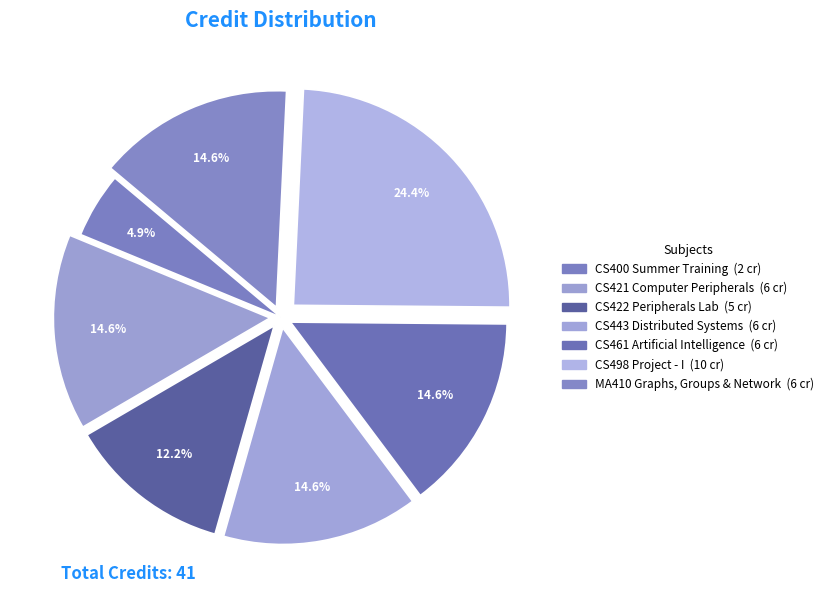

How many slices are in this pie chart?

7